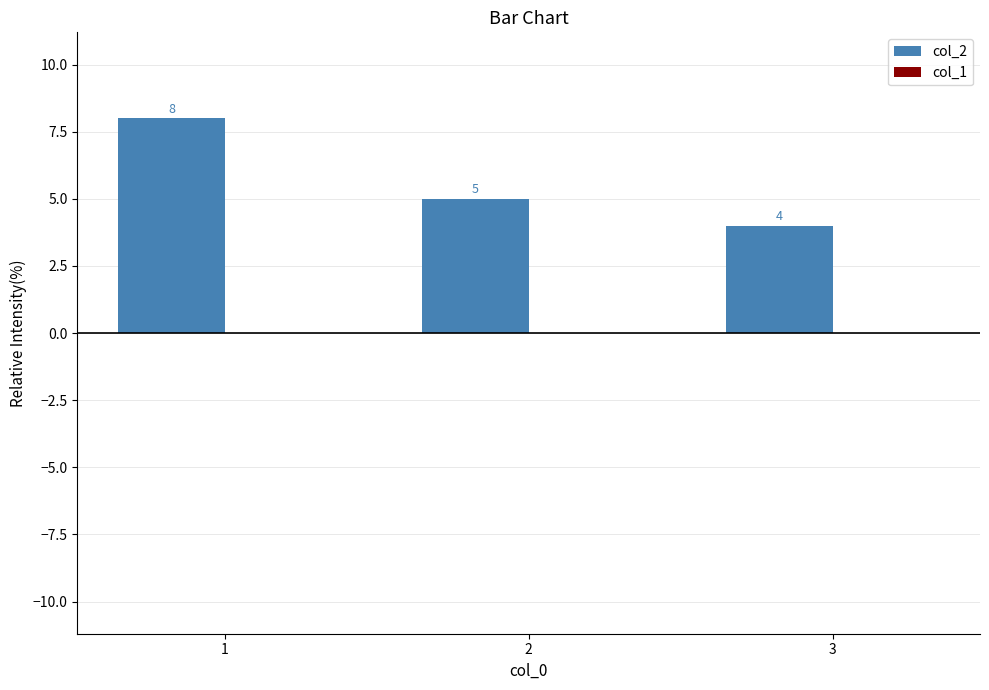

What is the average value?

6